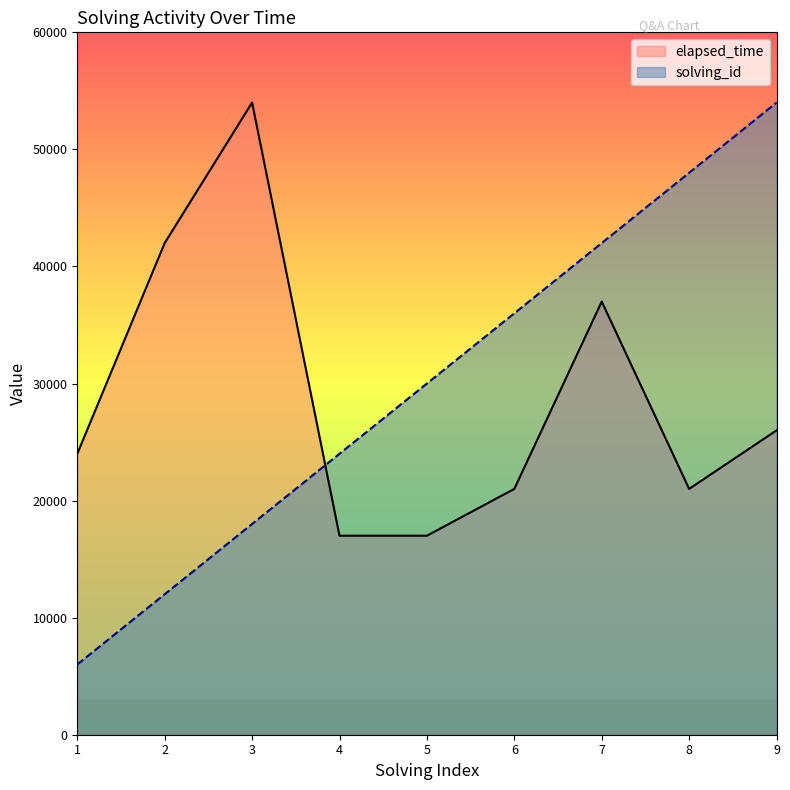

Where is the first local maximum for elapsed_time?

3